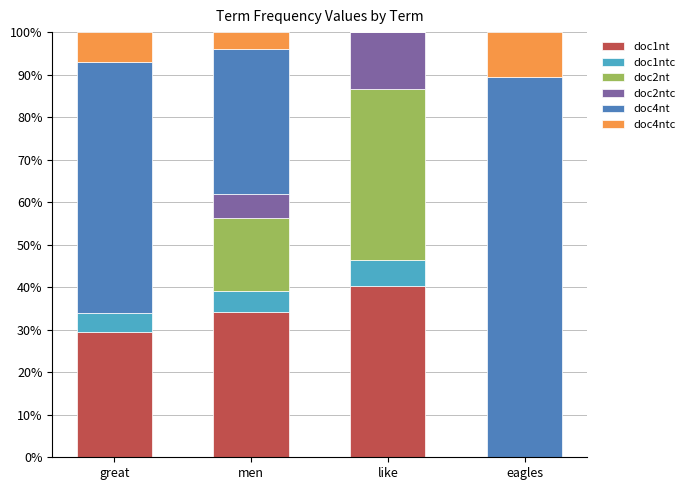

What is the total value across all series at men?

100.0